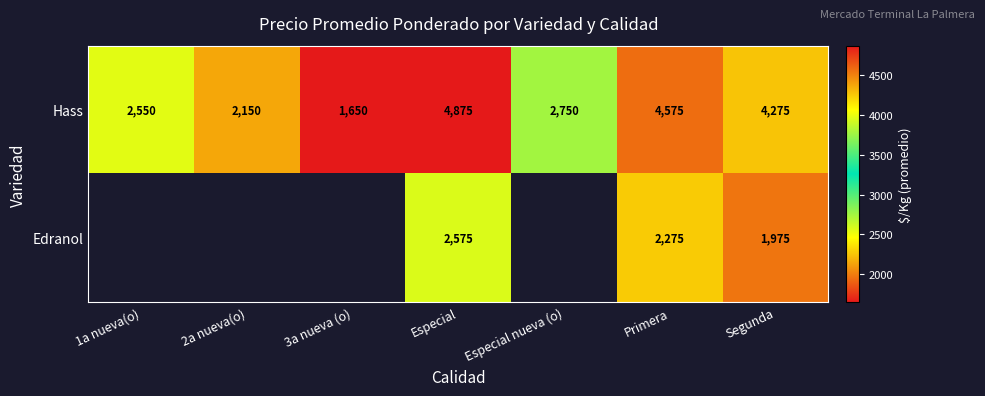

Which label corresponds to the largest value in the chart?

Especial